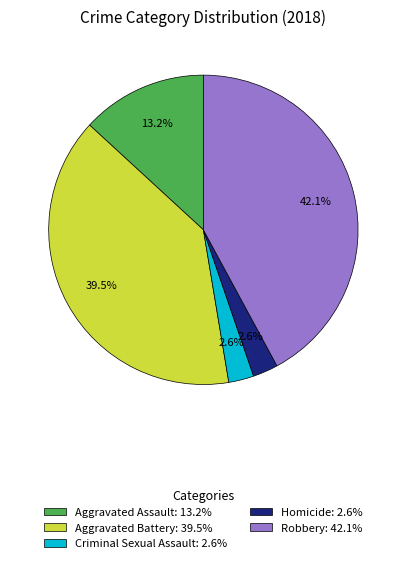

Do Homicide and Robbery together represent more than half of the pie?

No